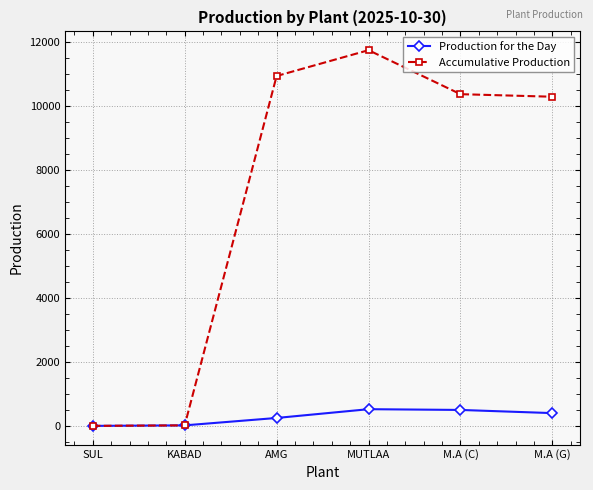

What is the approximate value of Accumulative Production at M.A (G)?

10276.0